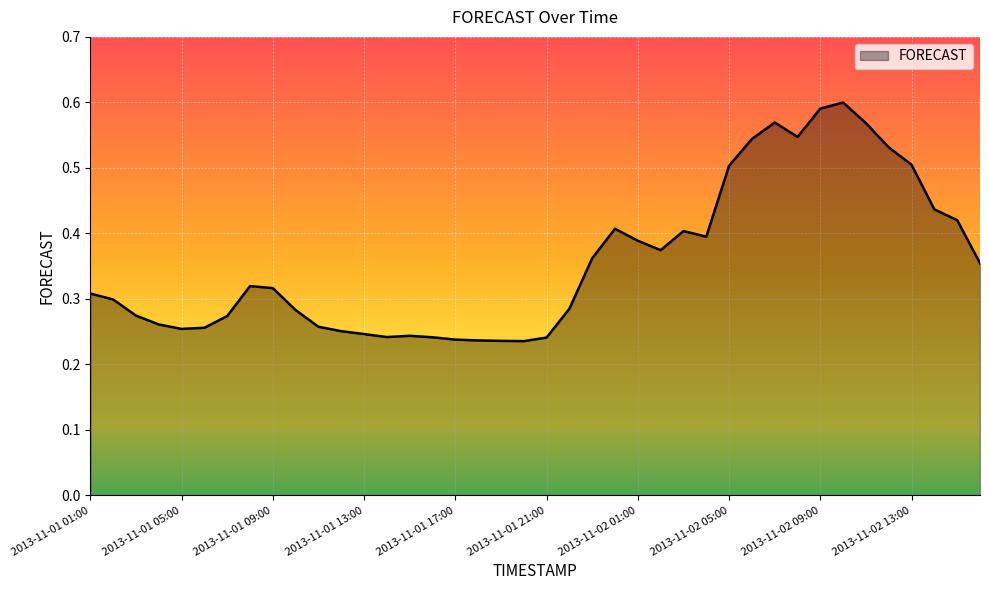

Does the chart display data point markers on the line(s)?

No